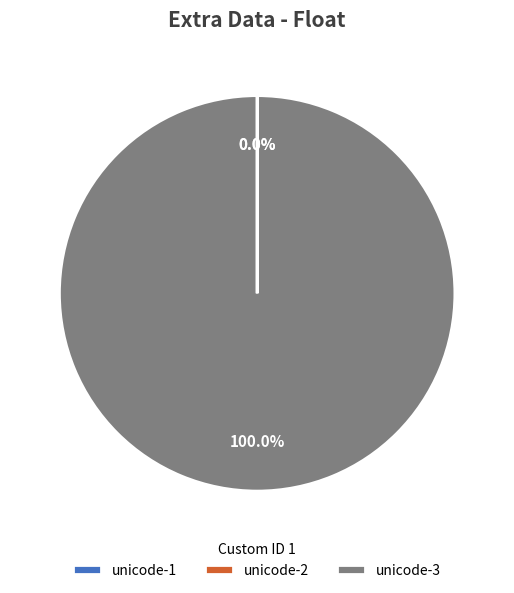

Is there a majority slice in this chart?

Yes